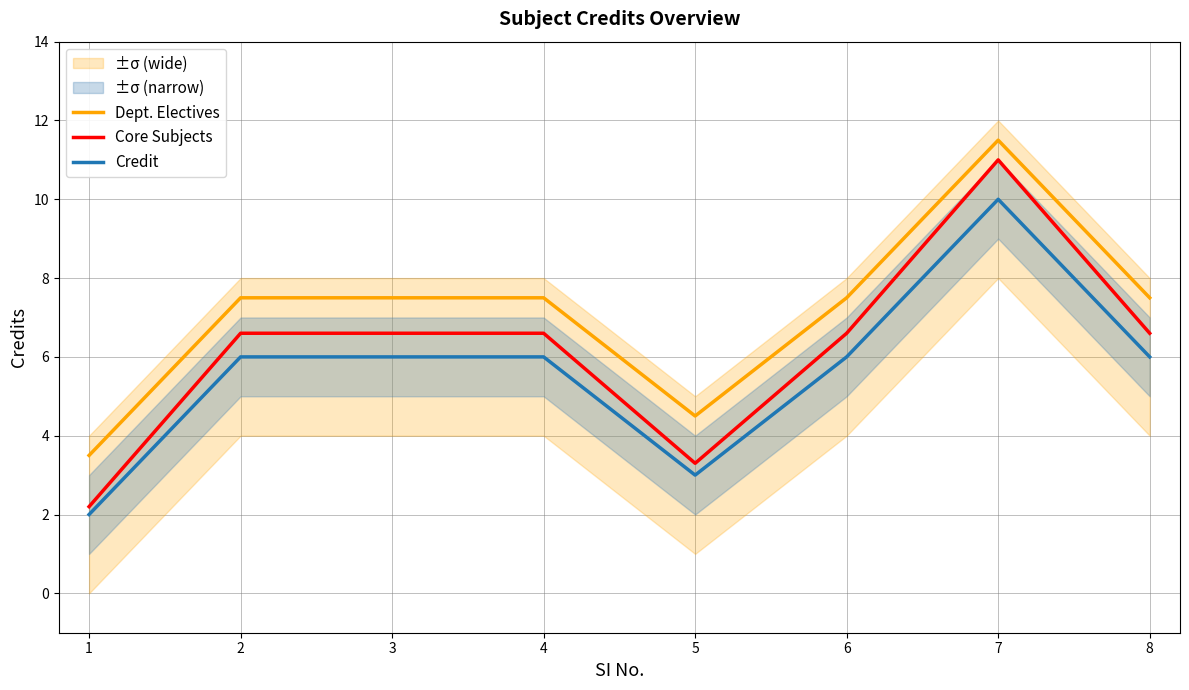

What is the value of the Core Subjects point at the 2nd from the left?

6.6